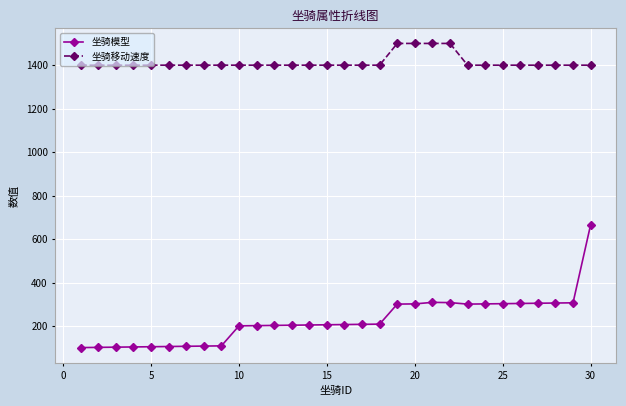

True or false: 坐骑移动速度 and 坐骑模型 intersect in this chart.

False